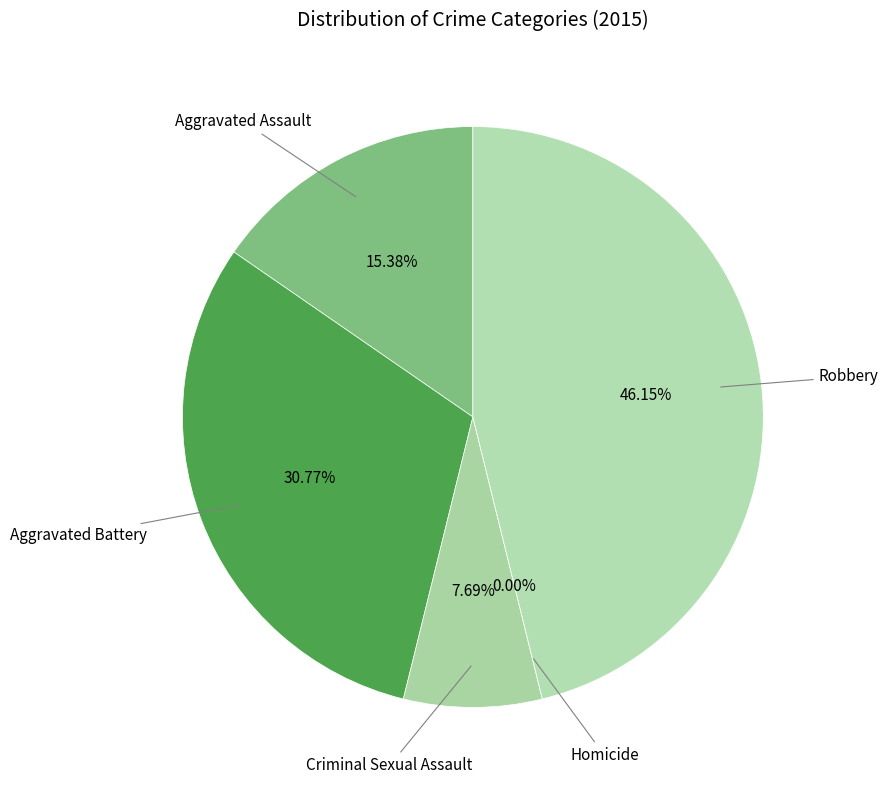

To the nearest percent, what is the average slice percentage?

20%